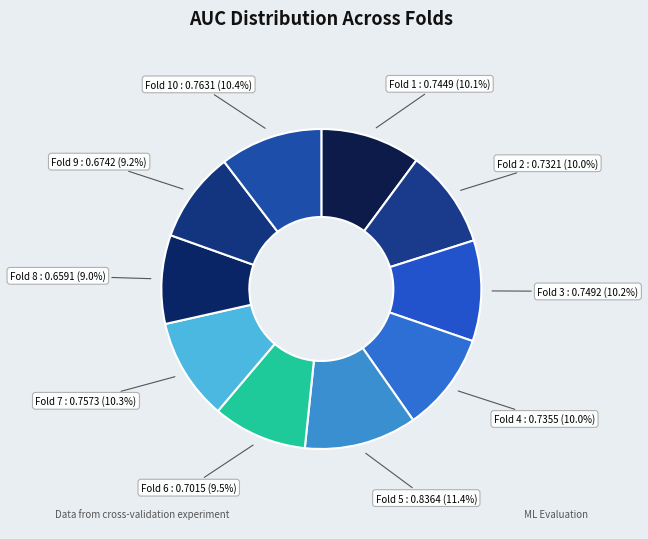

Which category has the biggest portion of the pie?

Fold 5